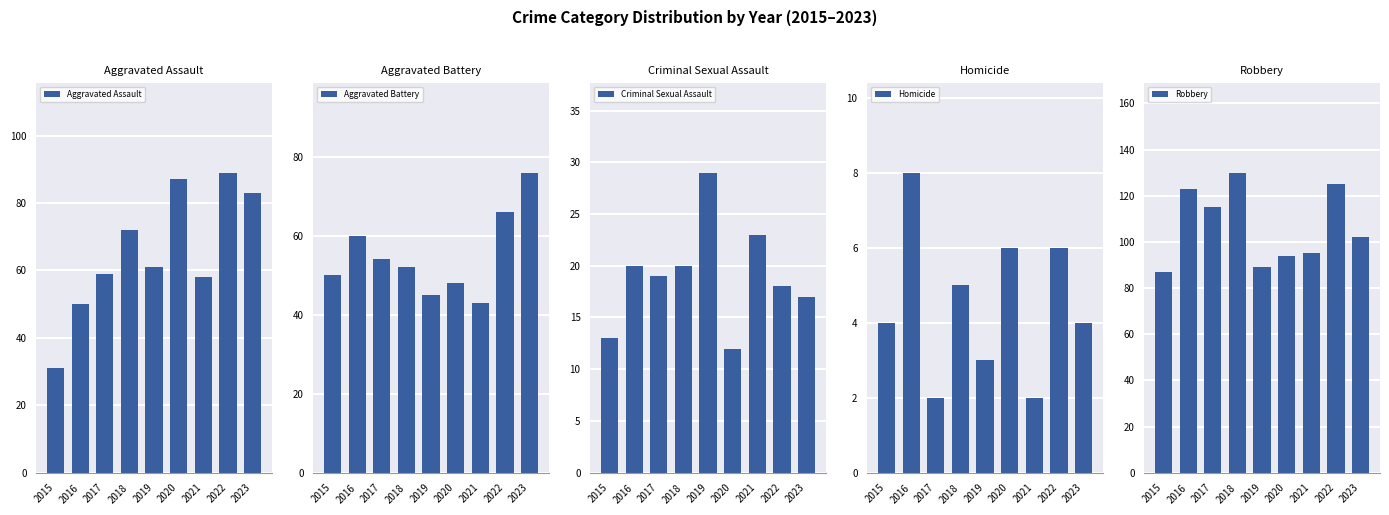

What are all the series names shown in the legend?

Aggravated Assault, Aggravated Battery, Criminal Sexual Assault, Homicide, Robbery